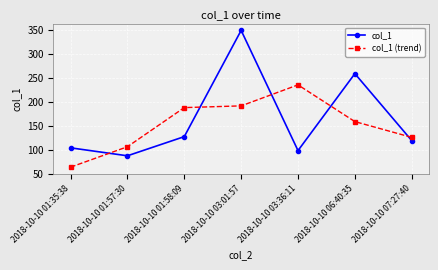

Is the value of col_1 at 2018-10-10 01:35:38 greater than the value of col_1 (trend) at 2018-10-10 03:36:11?

No